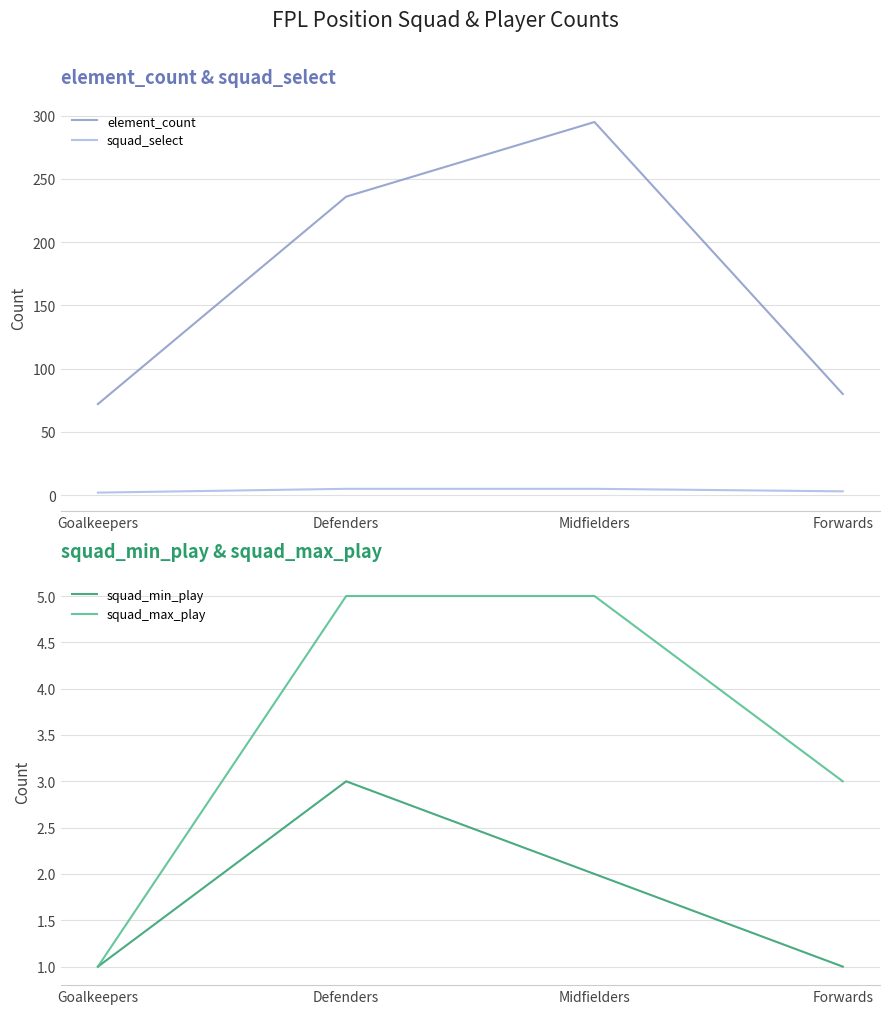

Where is squad_max_play nearest to the value 3?

Forwards